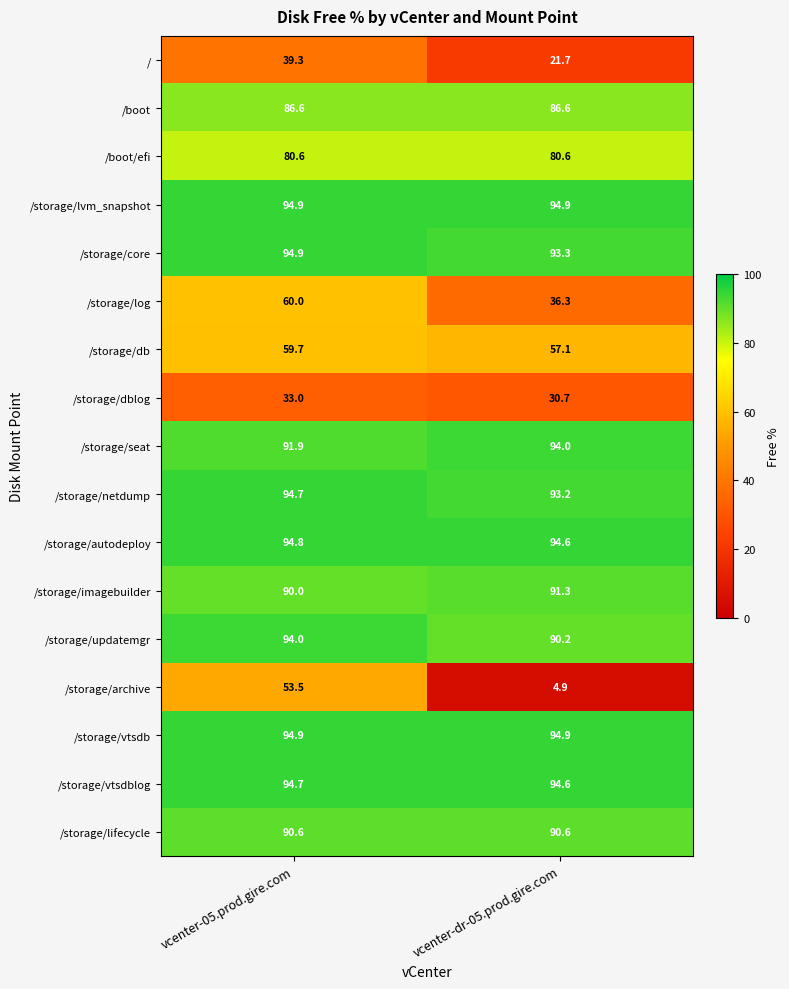

At which category is the sum across all series the highest?

vcenter-05.prod.gire.com